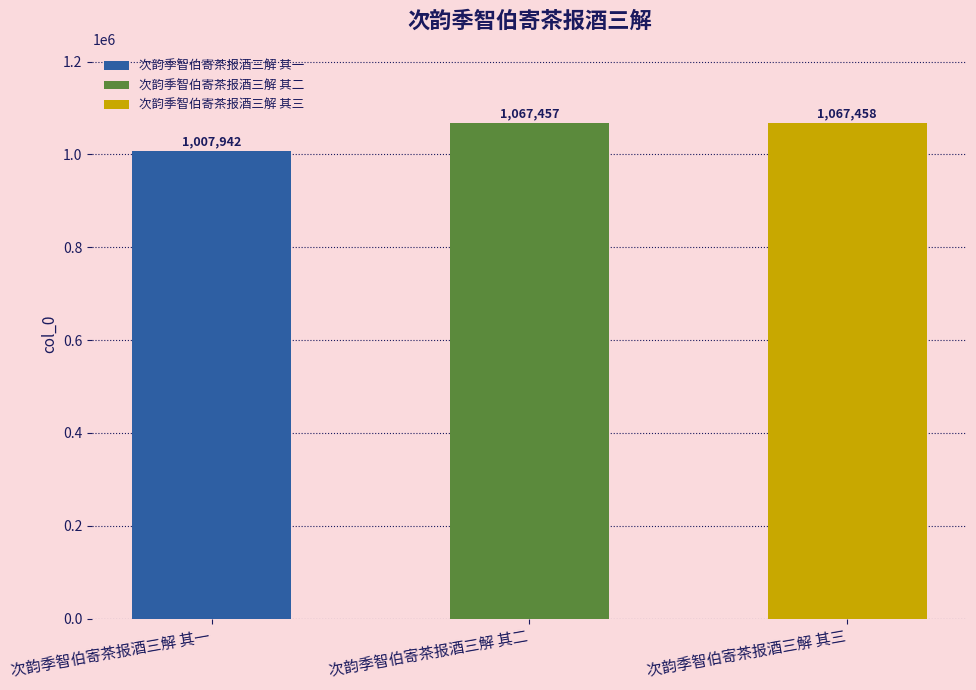

Does the chart contain stacked bars?

No